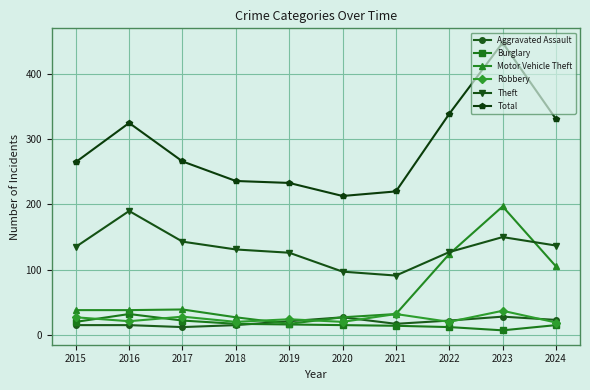

Where is the first local maximum for Total?

2016